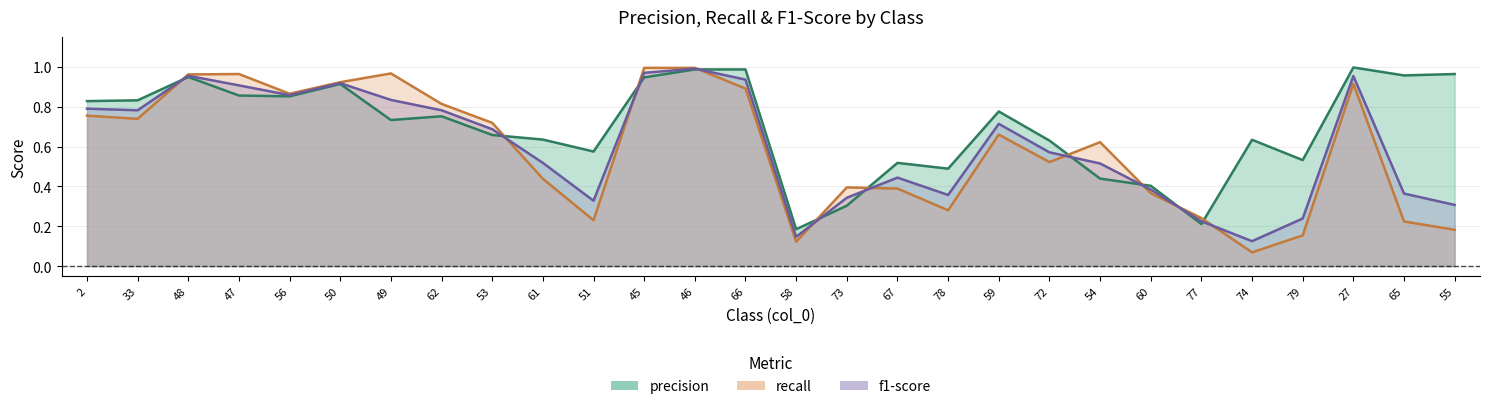

Does the chart have visible grid lines?

Yes